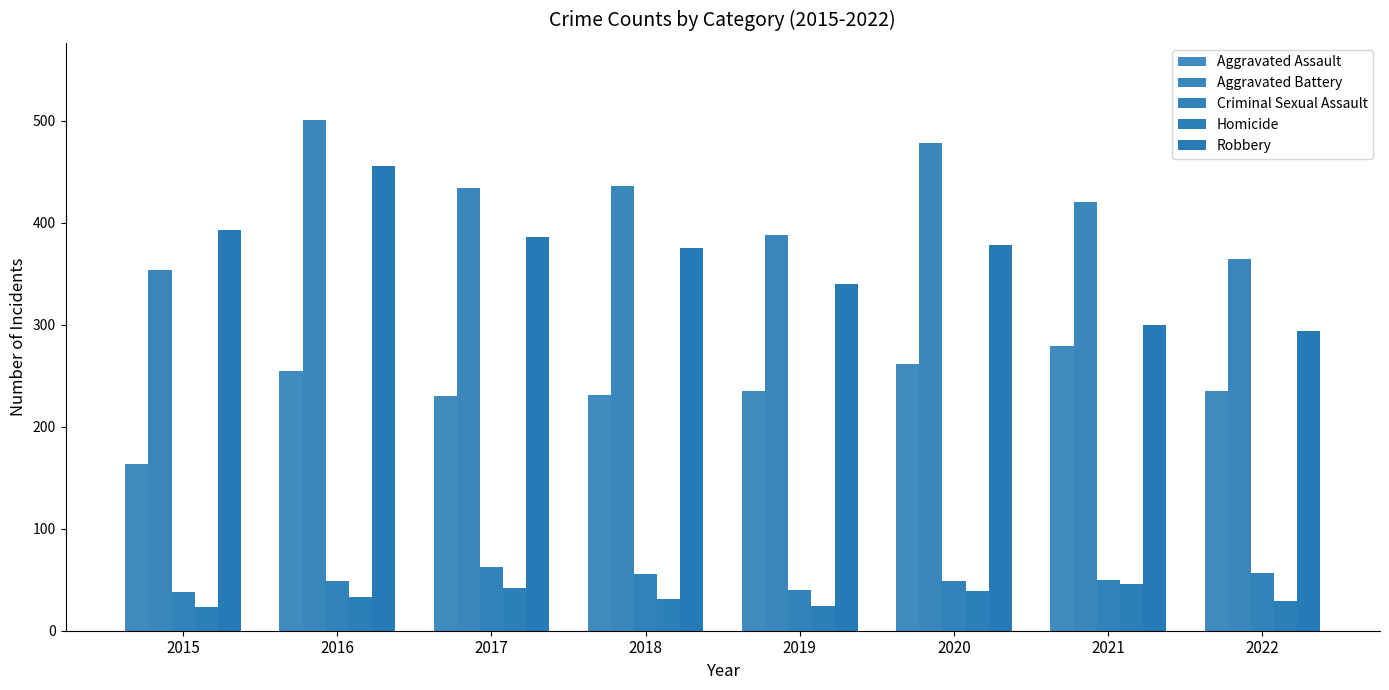

At how many categories does at least one series exceed 360?

8